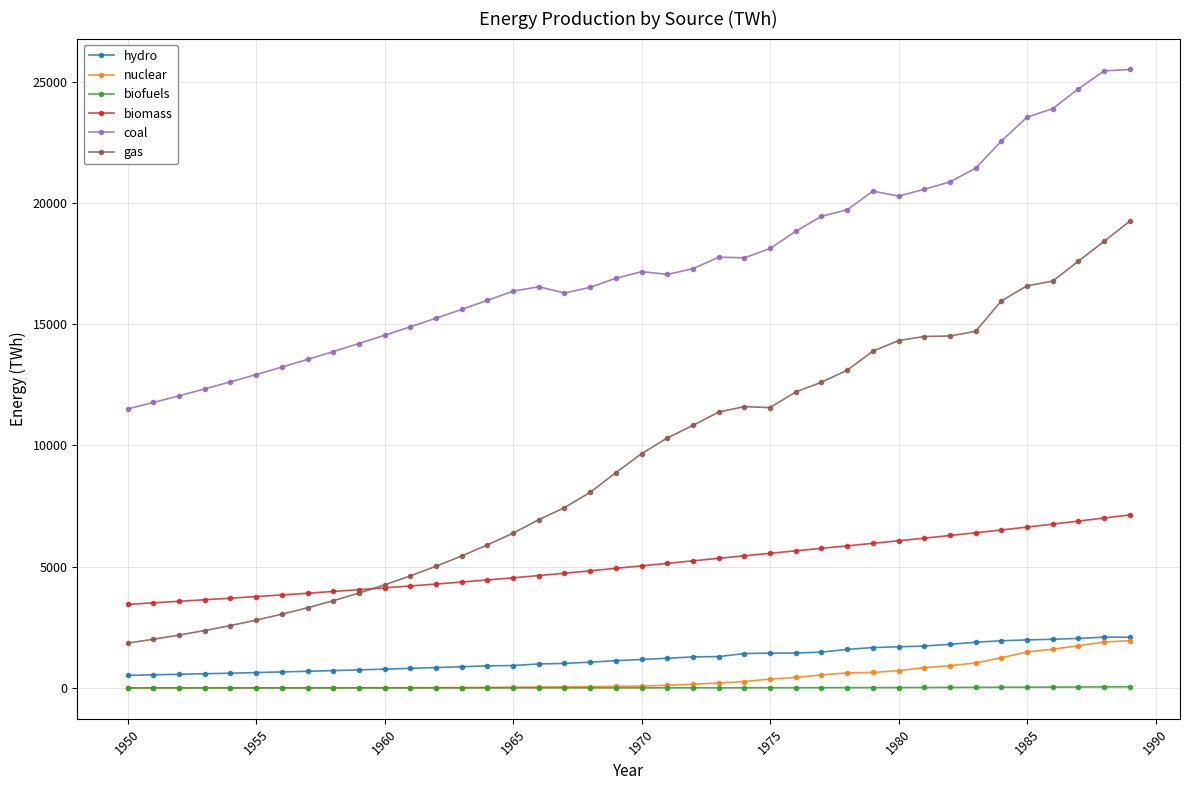

True or false: coal and biofuels cross at least once.

False